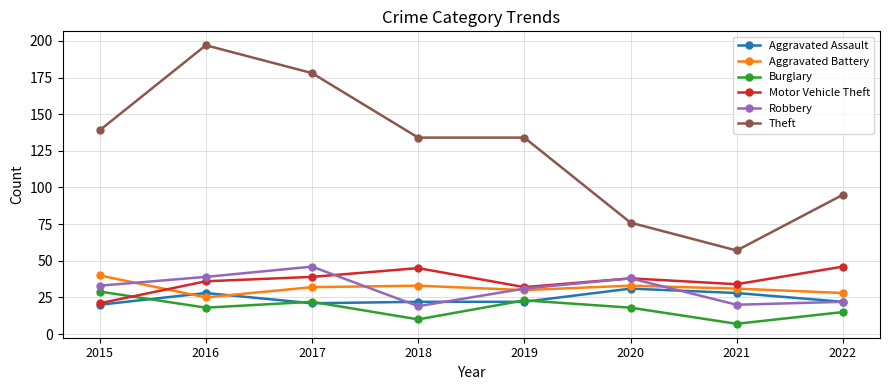

Reading right to left, extract all data points from this chart.

Aggravated Assault: 2022=22	2021=28	2020=31	2019=22	2018=22	2017=21	2016=28	2015=20
Aggravated Battery: 2022=28	2021=31	2020=33	2019=30	2018=33	2017=32	2016=25	2015=40
Burglary: 2022=15	2021=7	2020=18	2019=23	2018=10	2017=22	2016=18	2015=29
Motor Vehicle Theft: 2022=46	2021=34	2020=38	2019=32	2018=45	2017=39	2016=36	2015=21
Robbery: 2022=22	2021=20	2020=38	2019=31	2018=19	2017=46	2016=39	2015=33
Theft: 2022=95	2021=57	2020=76	2019=134	2018=134	2017=178	2016=197	2015=139